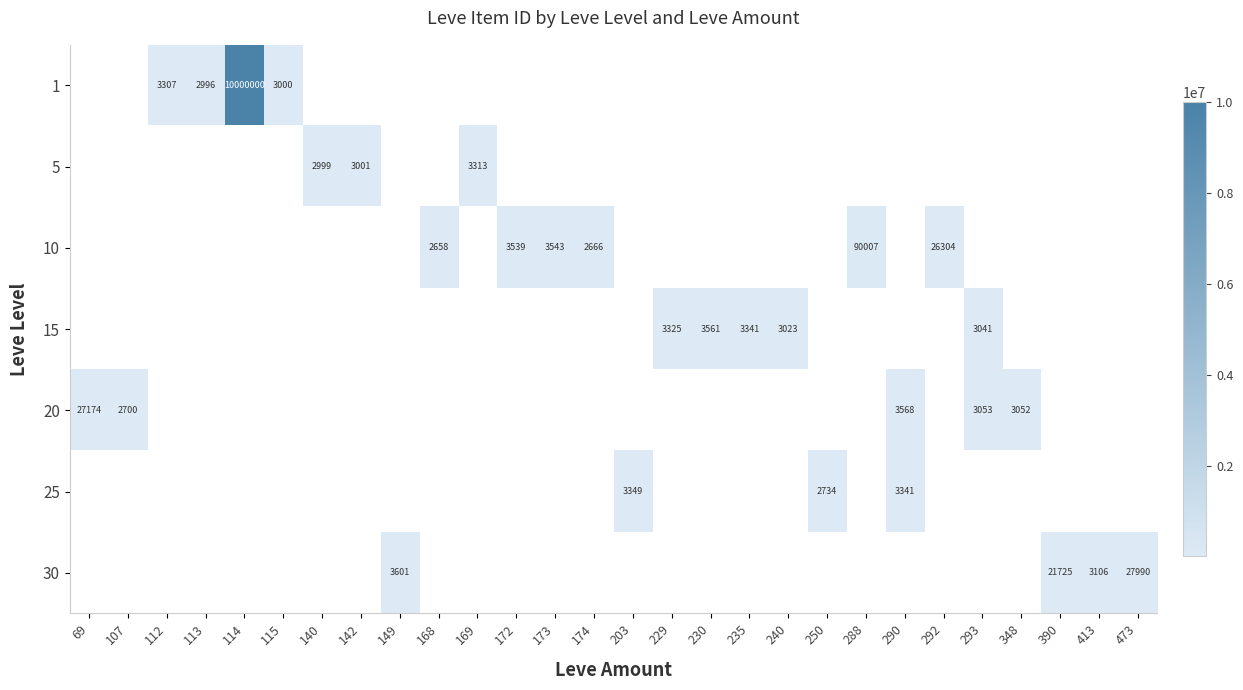

The 10 series shows 2666 at 174. True or false?

True